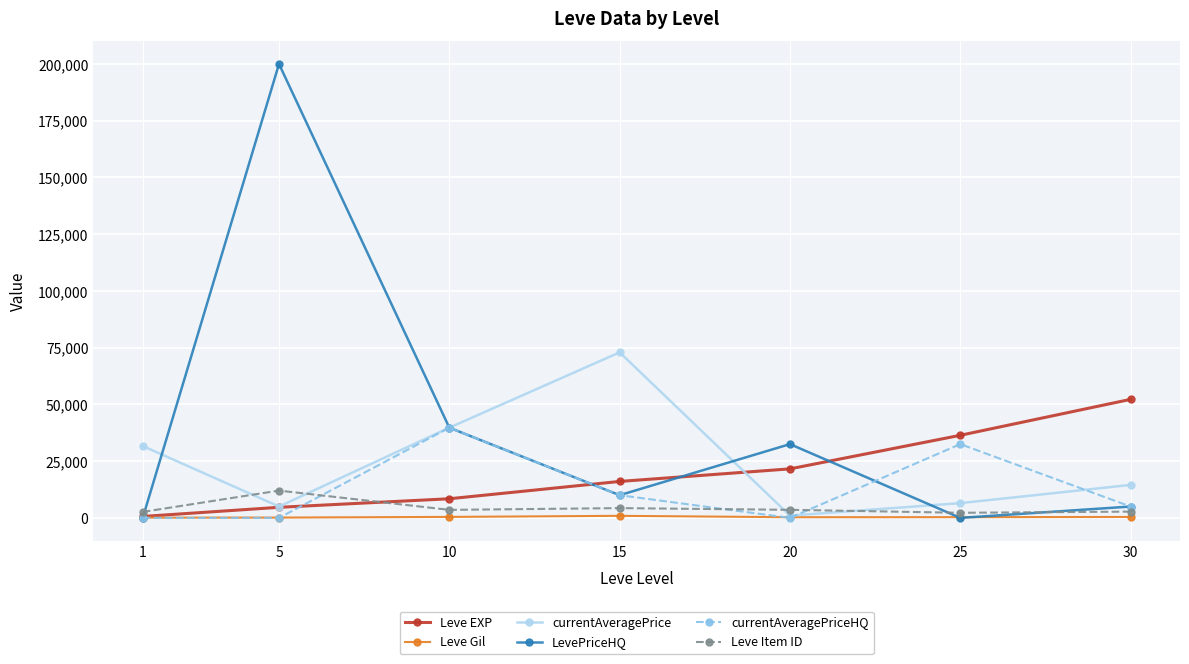

True or false: currentAveragePriceHQ and currentAveragePrice intersect in this chart.

True